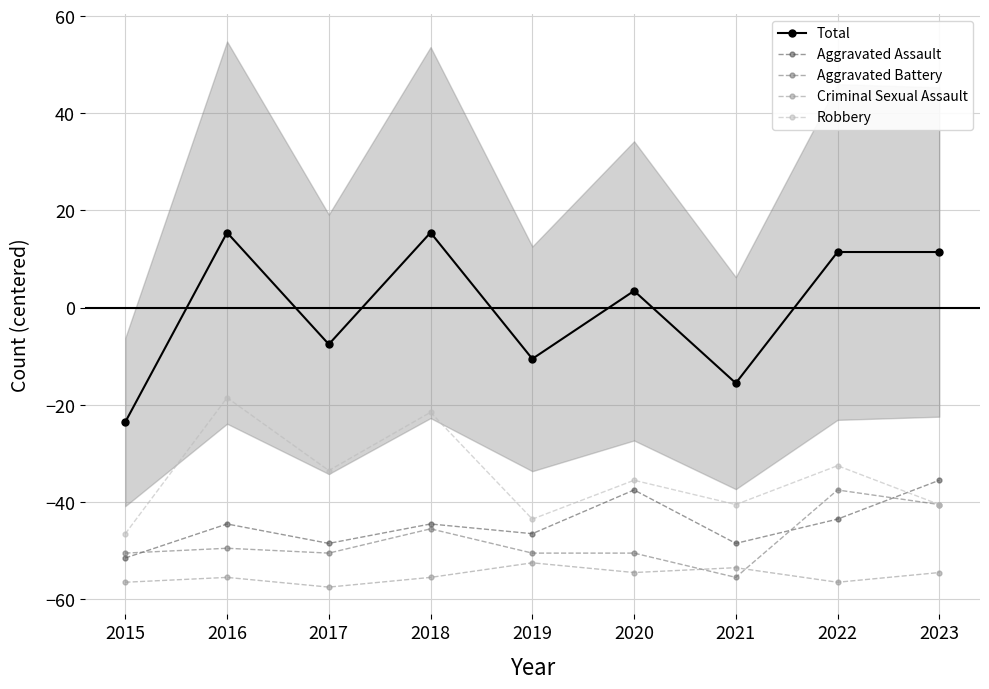

Count the number of data series in this chart.

5